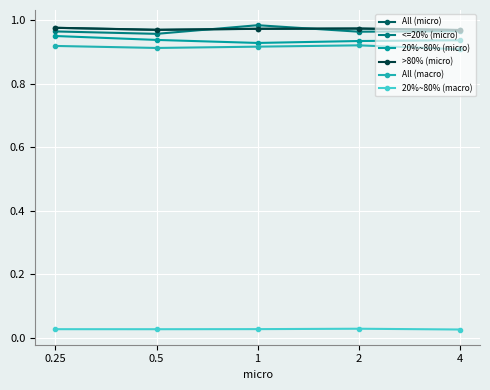

At how many categories does at least one series exceed 0?

5